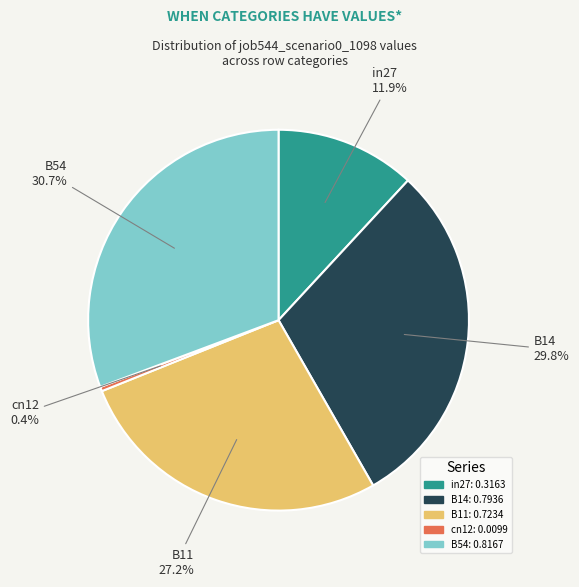

To the nearest percent, what percentage of the pie is B11?

27%